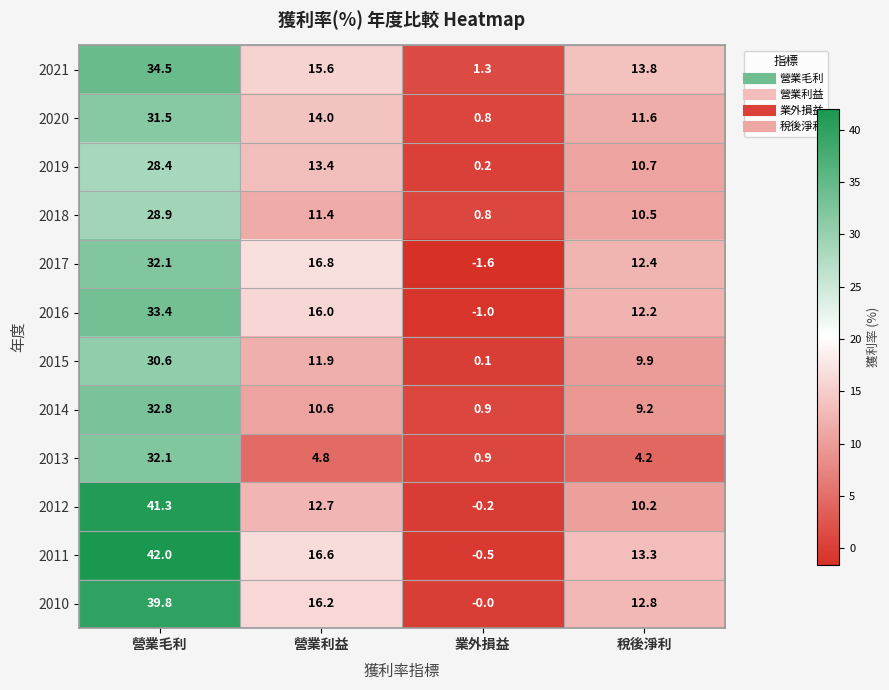

Where does the 2018 series first go above 11?

營業毛利